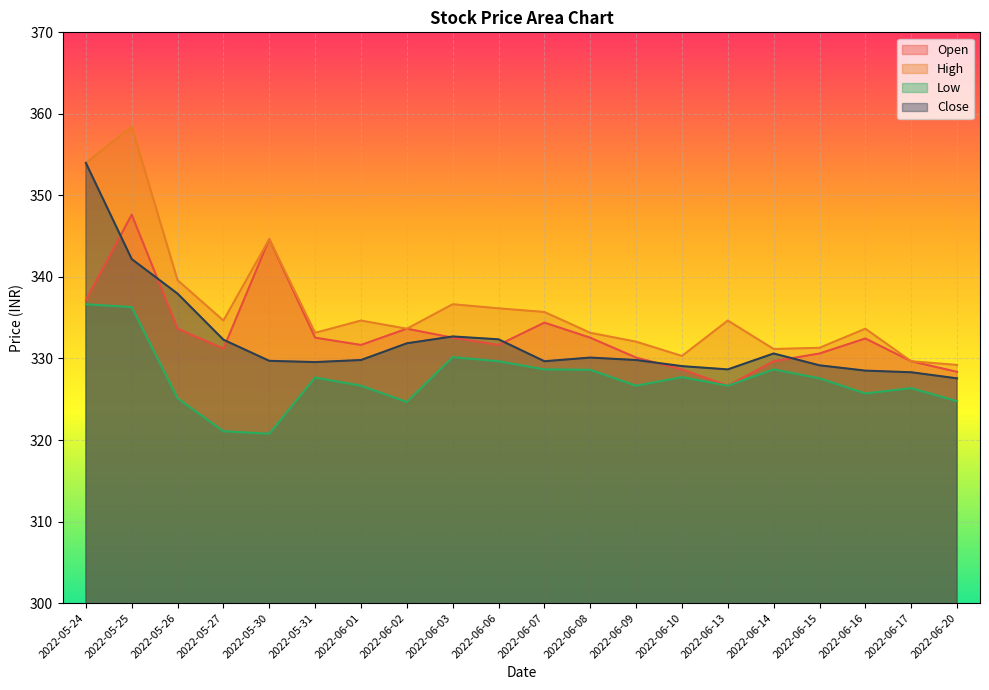

What value does the Low series have at 2022-06-13?

326.7